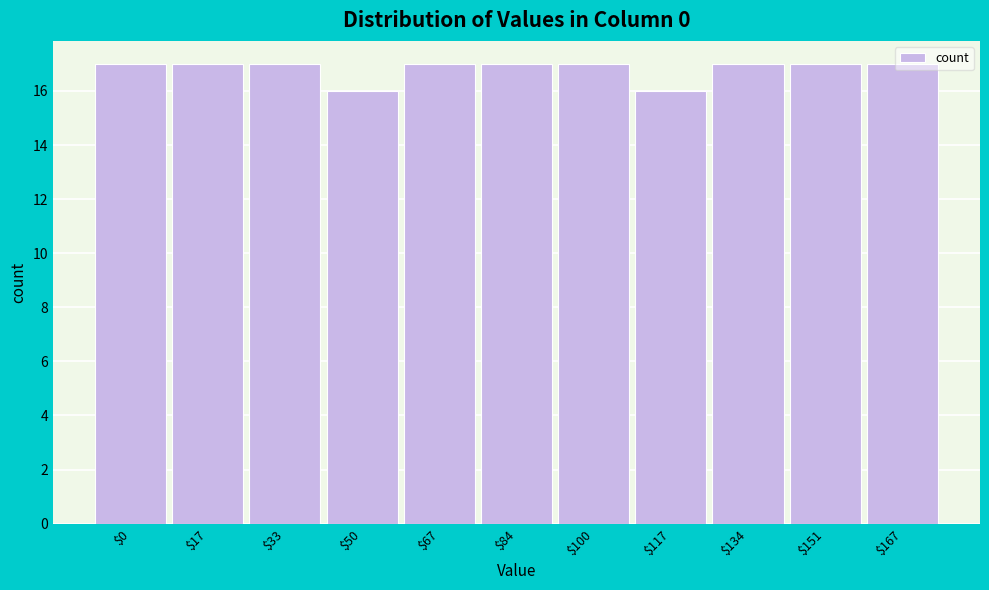

What is the maximum value shown in the chart?

17